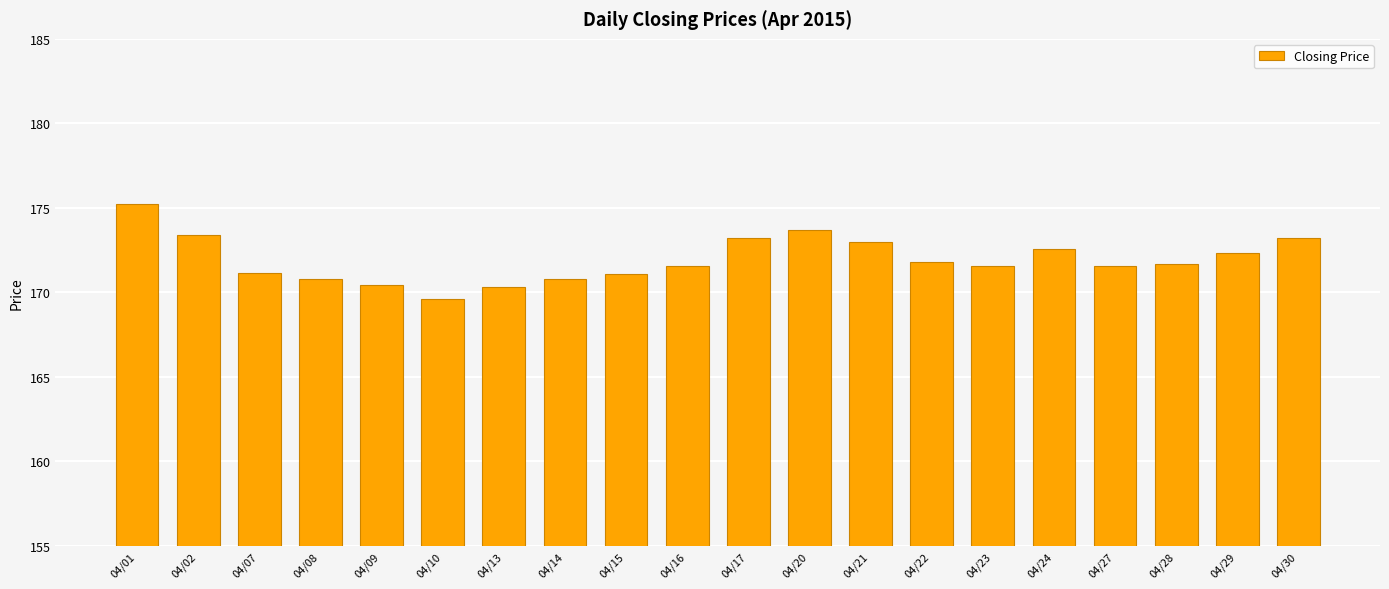

What is the value of the 18th bar from the left?

171.7